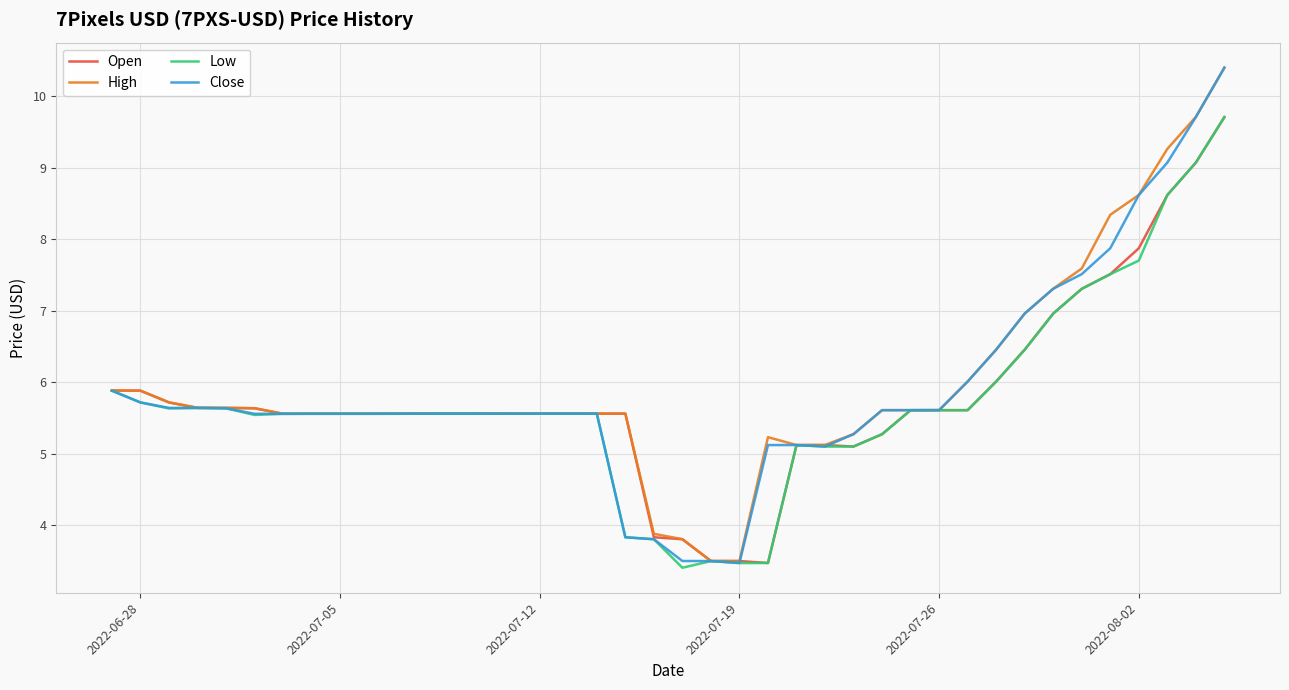

Which series has the widest spread of values?

Close